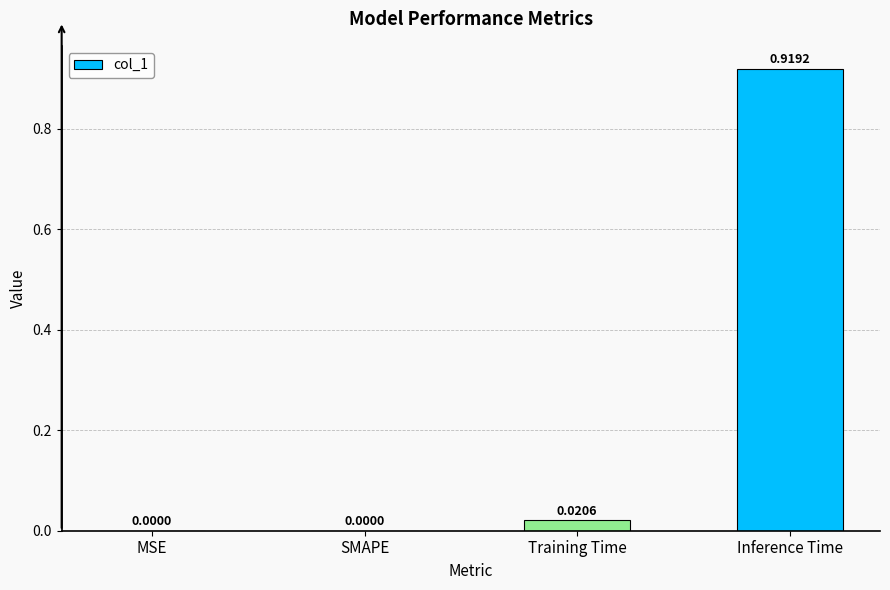

True or false: the data shows 0.0 at Training Time.

True